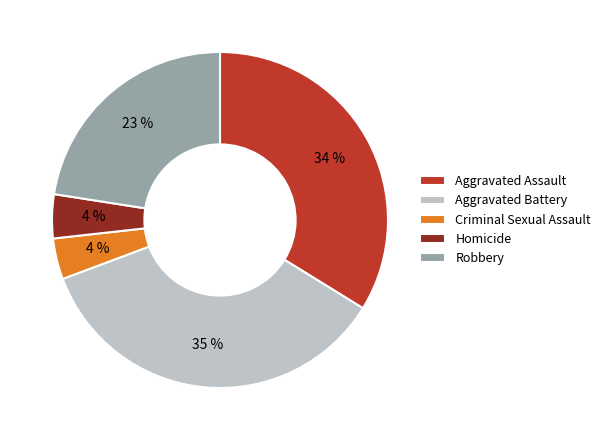

Which slice is the largest?

Aggravated Battery